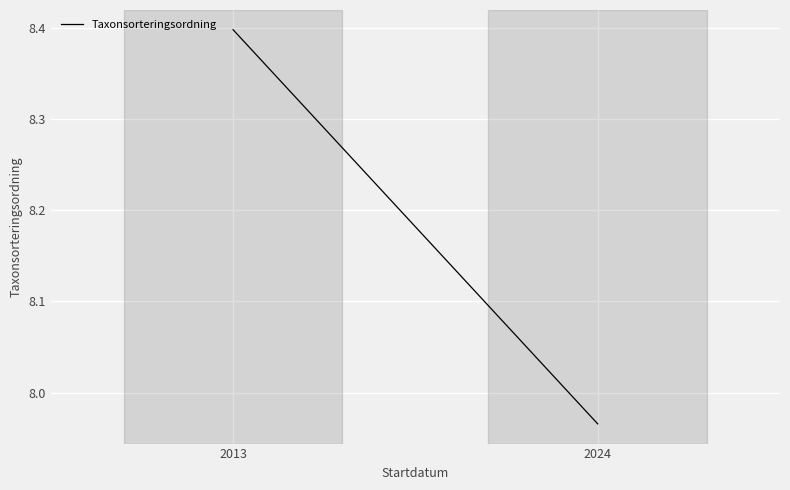

Which label corresponds to the smallest value in the chart?

2024